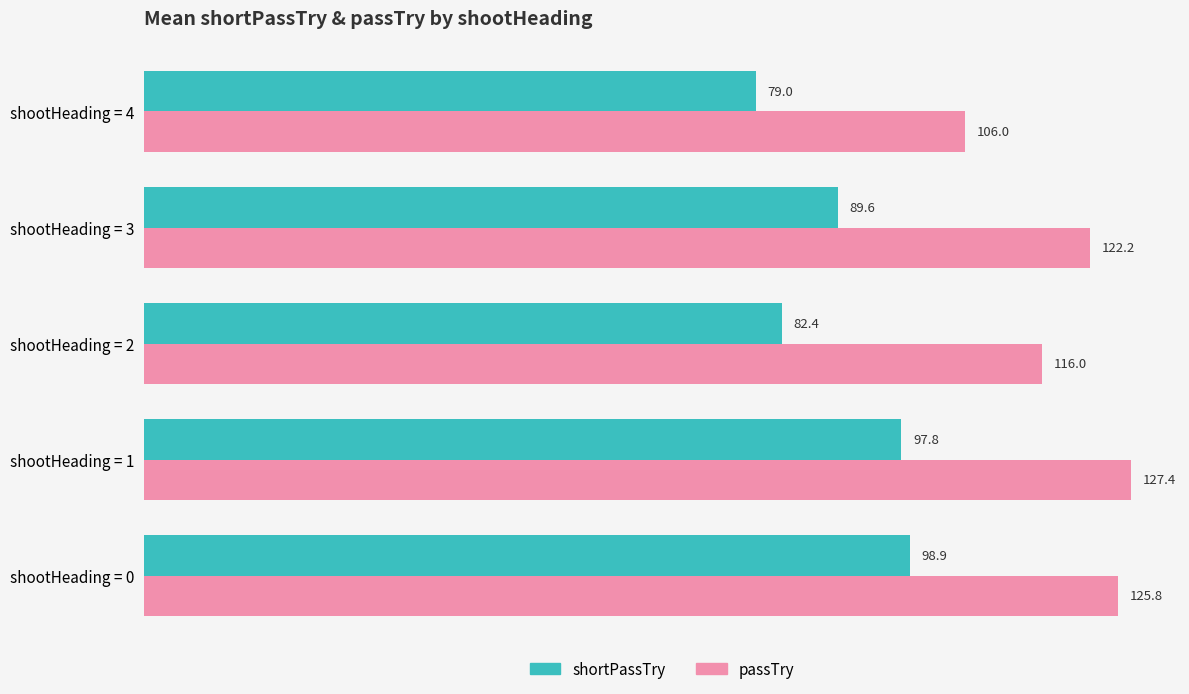

What is the approximate value of passTry at shootHeading = 3?

122.2